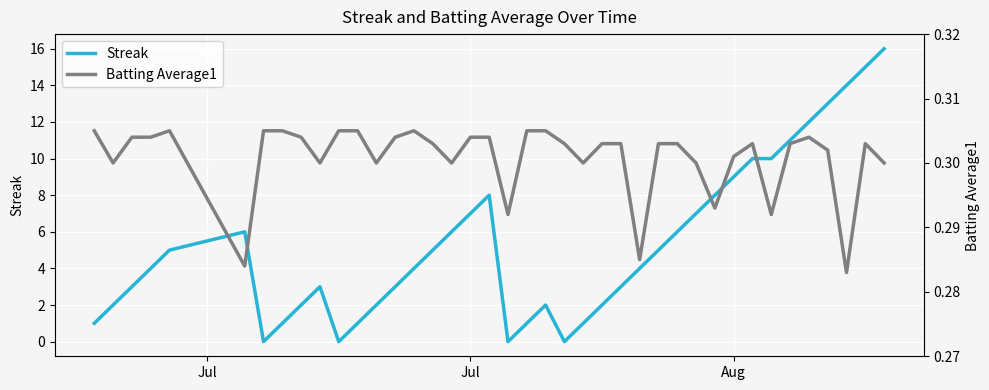

What is the average value of the Batting Average1 series?

0.3